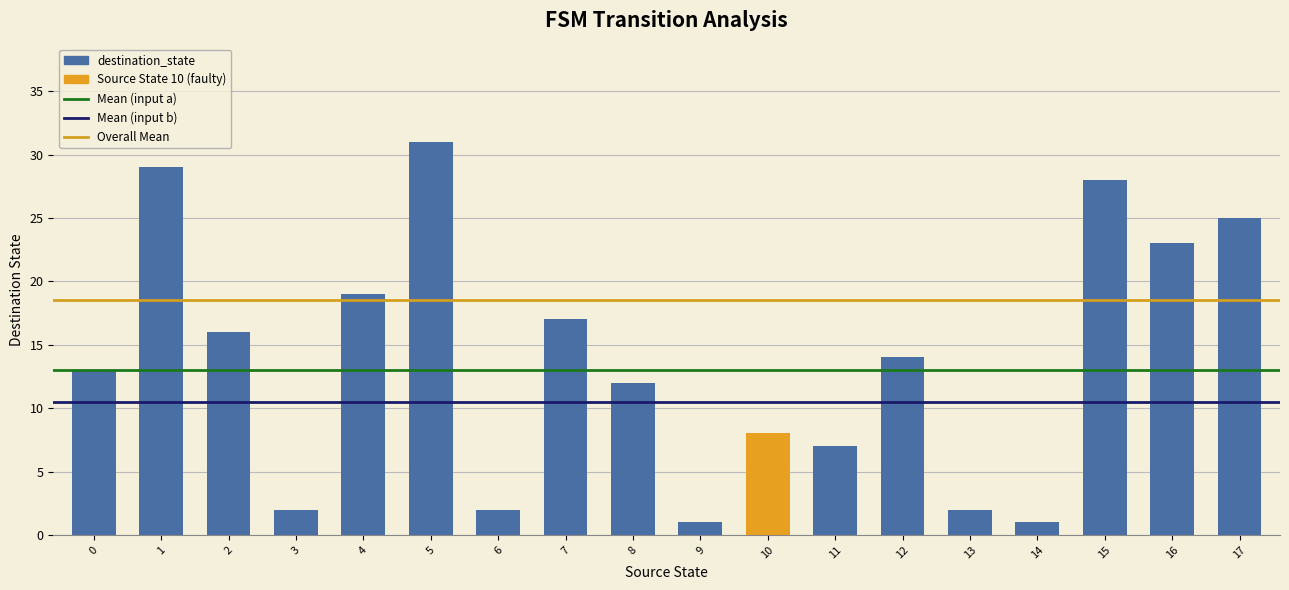

What is the difference between the maximum and minimum values?

30